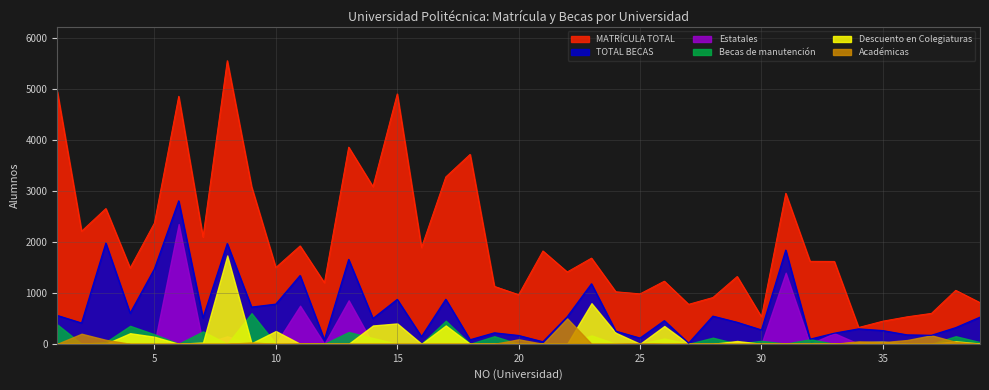

Which series changed the most between 22 and 39?

MATRÍCULA TOTAL